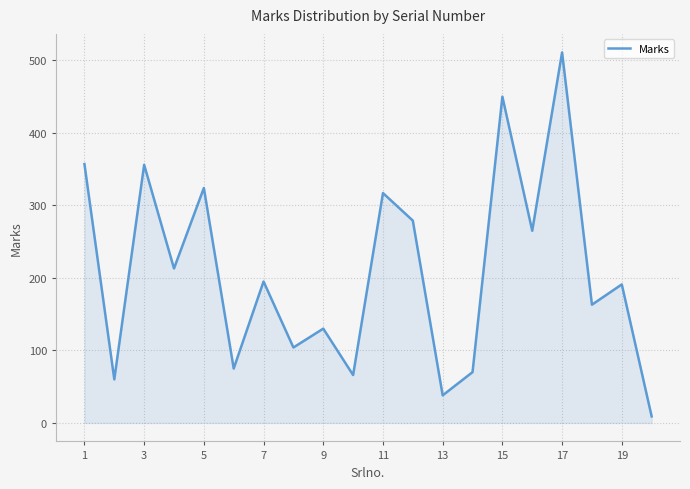

What is the maximum value shown in the chart?

511